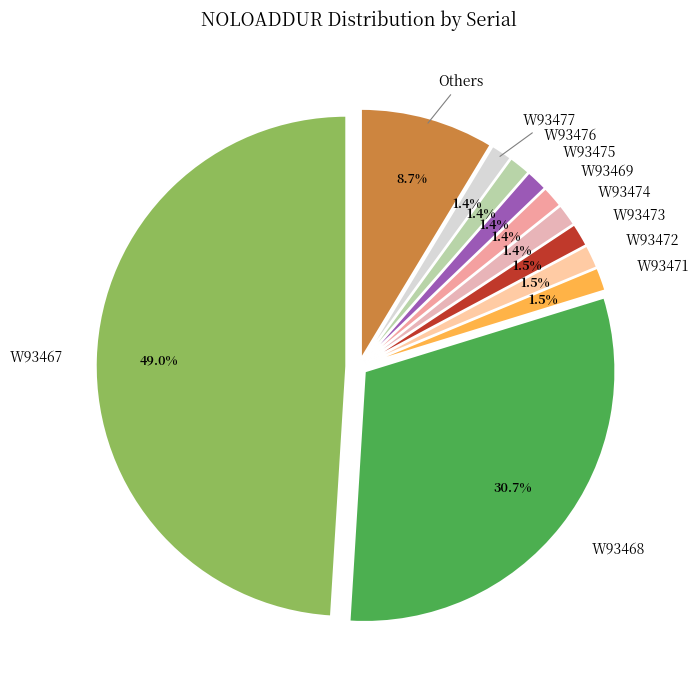

Between W93467 and W93471, which is larger?

W93467